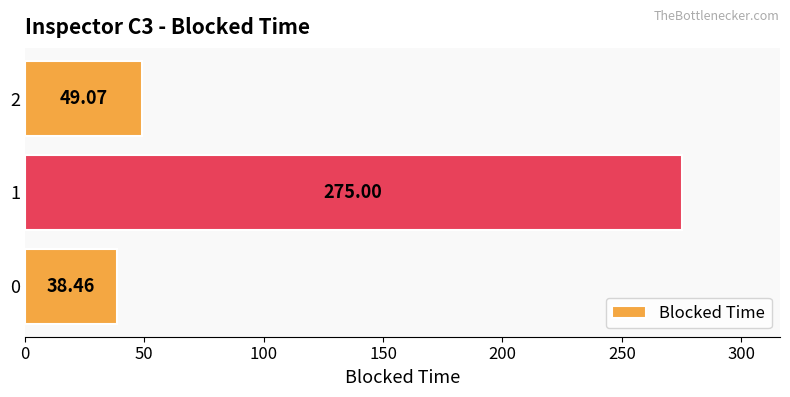

What is the change in value from 0 to 1?

+236.5